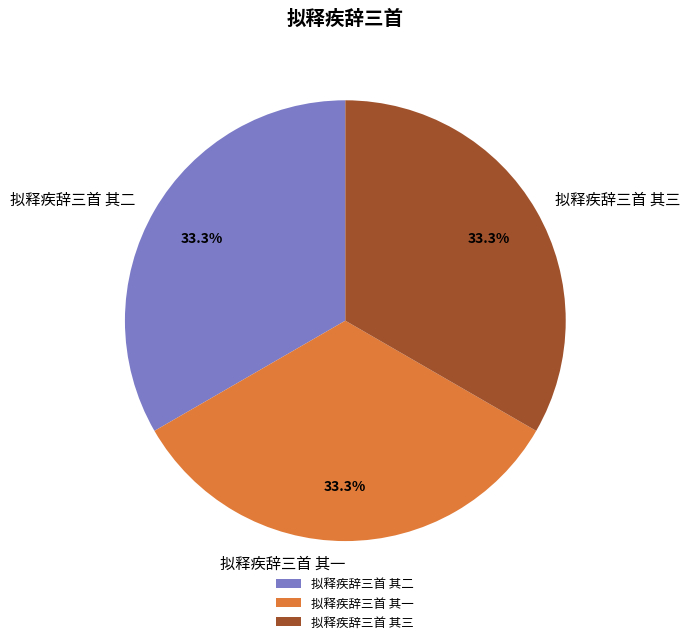

Is there a majority slice in this chart?

No